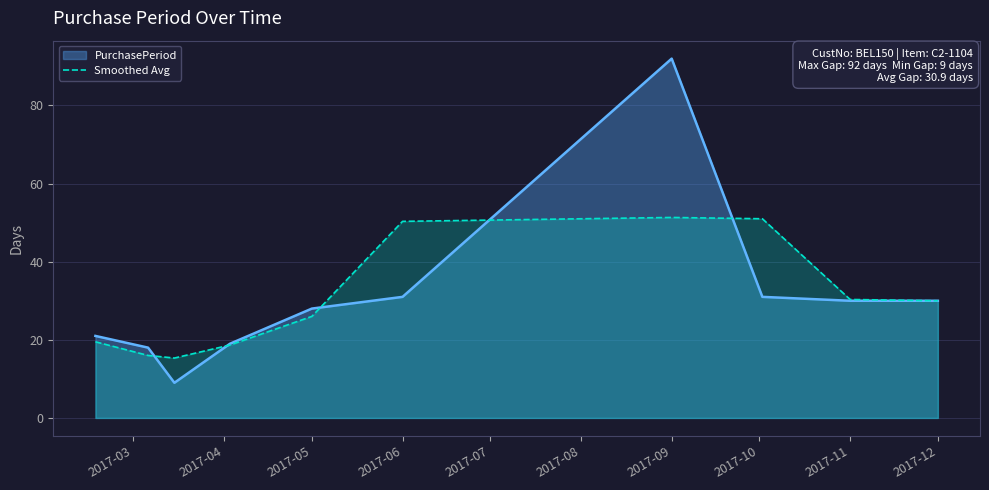

True or false: PurchasePeriod has a value of 10.6 at 2017-05.

False